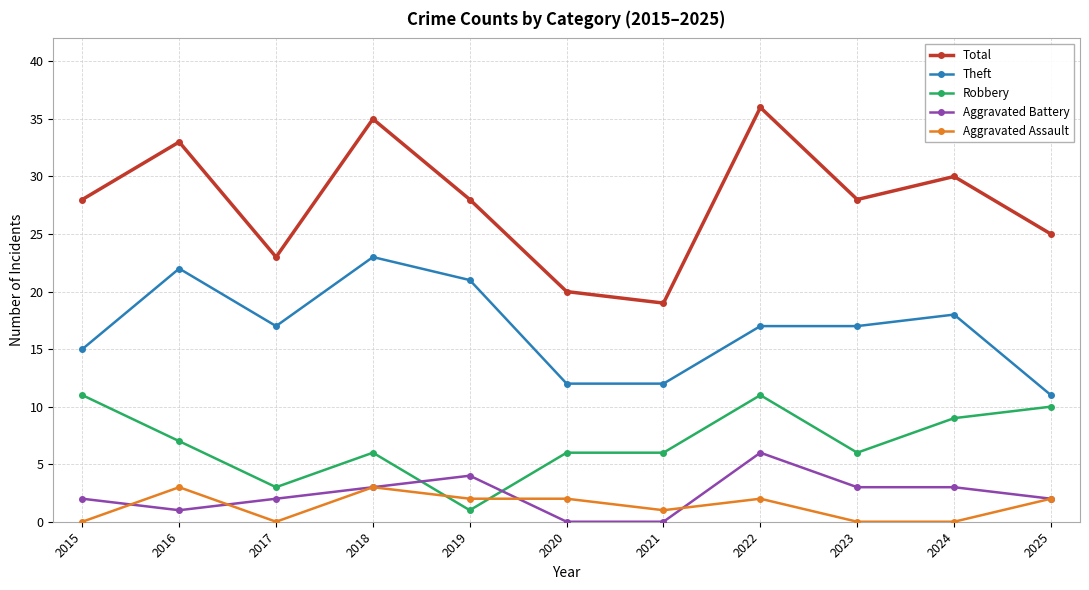

At which category is the sum across all series the highest?

2022